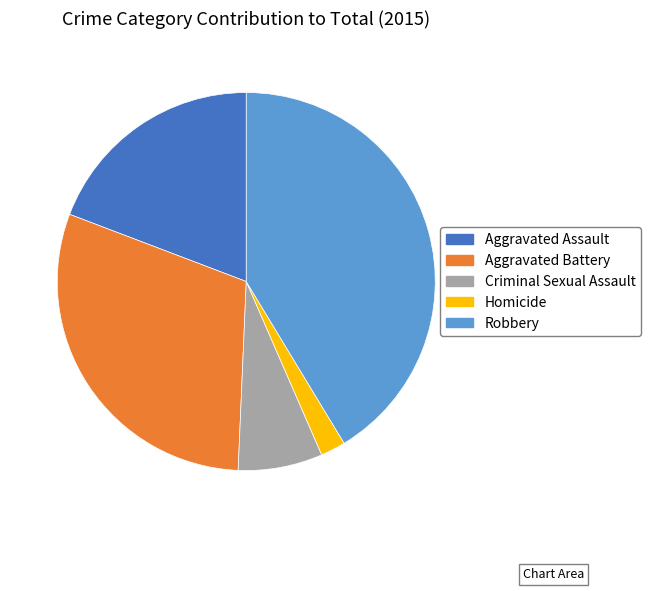

Is it true that Criminal Sexual Assault is 7% of the pie?

True